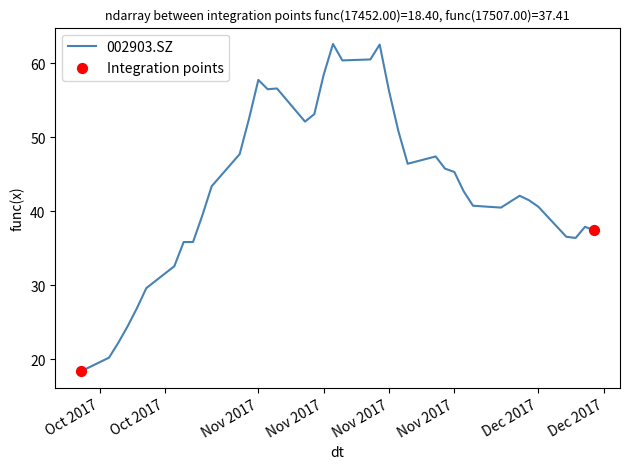

What is the minimum value shown in the chart?

18.4